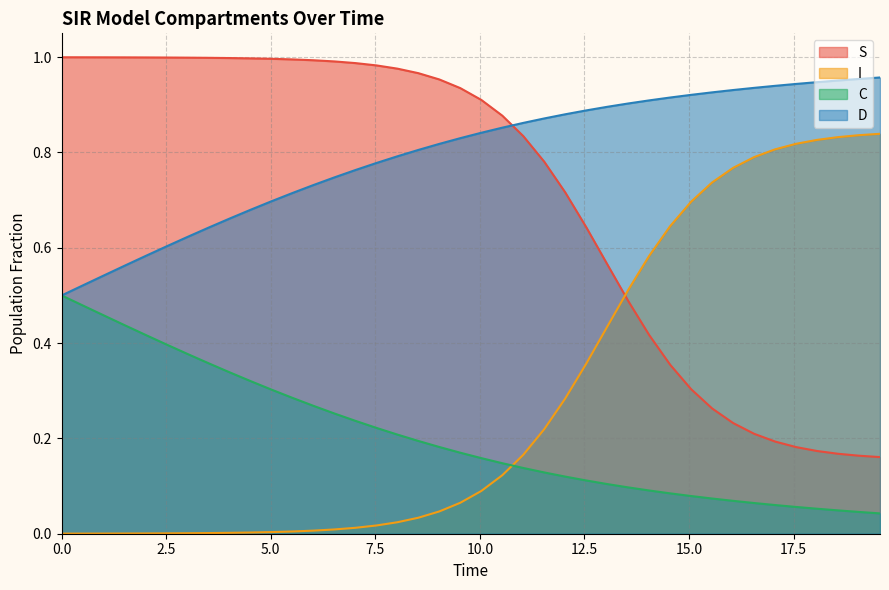

Is it true that D equals 0.7 at 5.016722408026756?

True